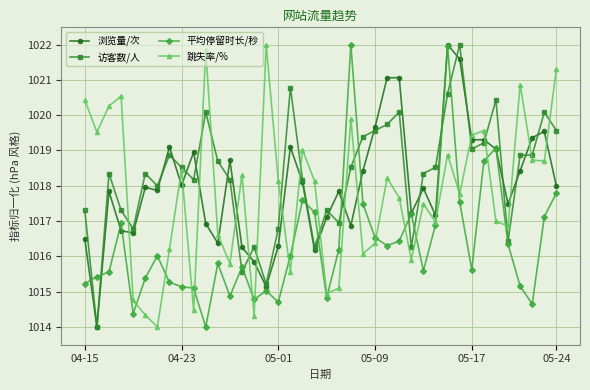

What is the lowest value of the 浏览量/次 series?

1014.0